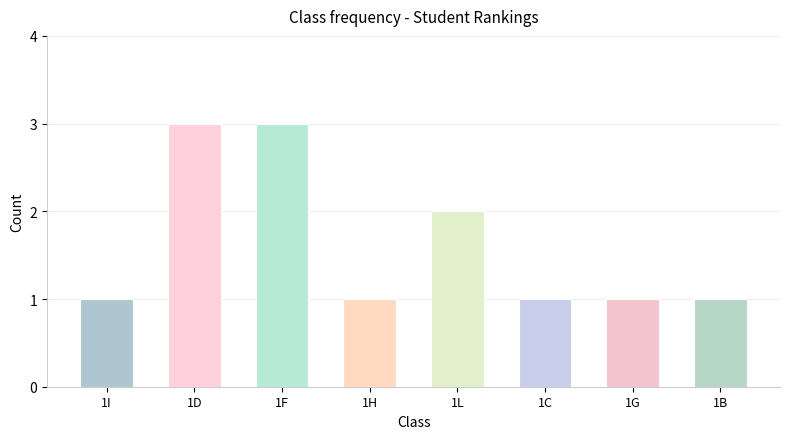

What is the value of the 2nd bar from the left?

3